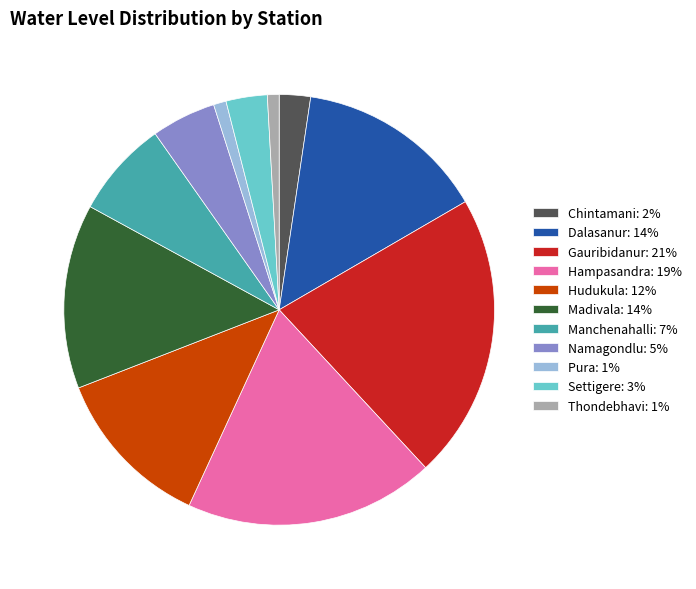

Combined, do Gauribidanur and Thondebhavi account for over 50%?

No